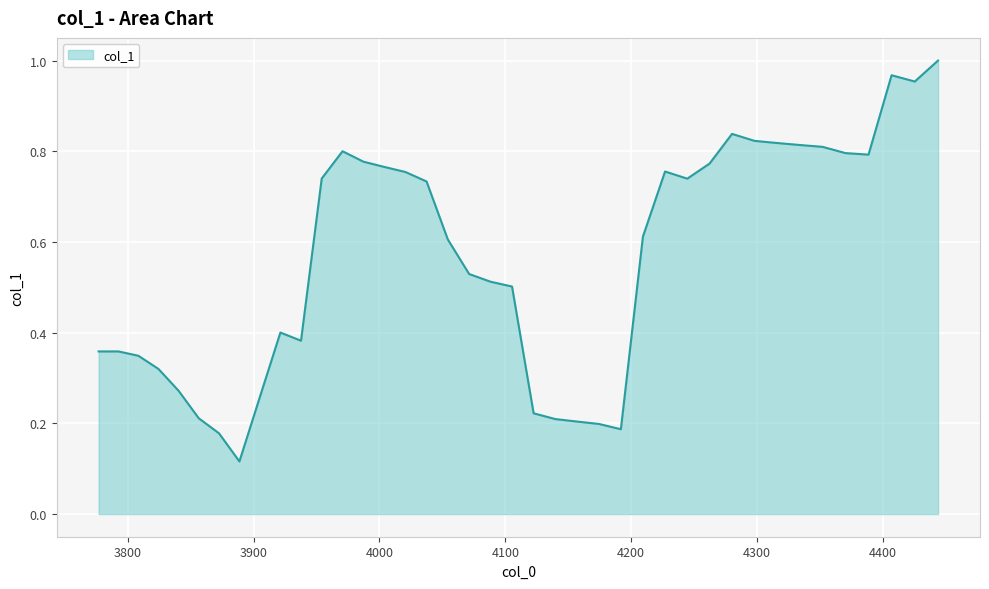

Does the chart have visible grid lines?

Yes